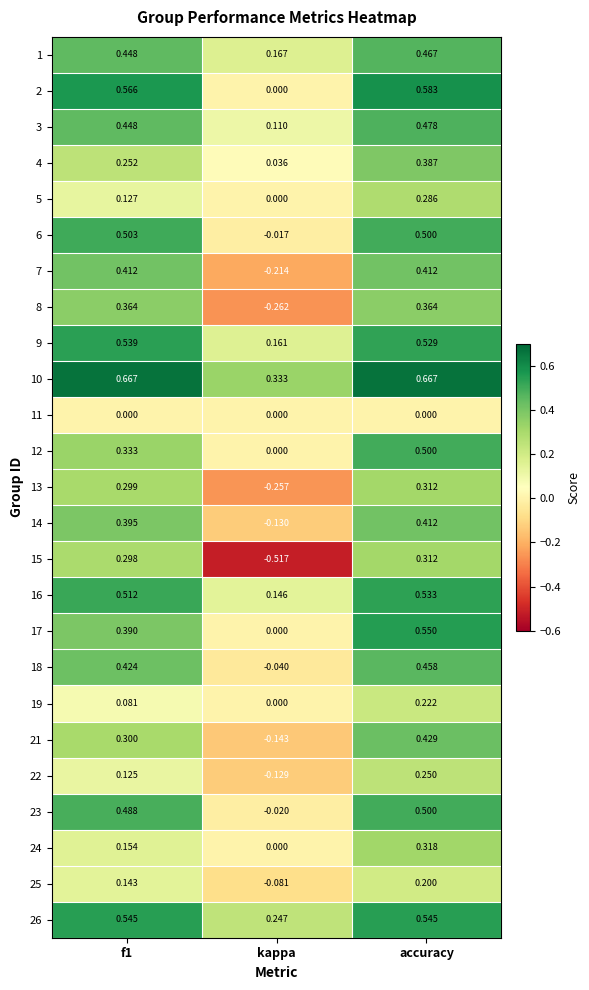

At which category is the sum across all series the highest?

accuracy